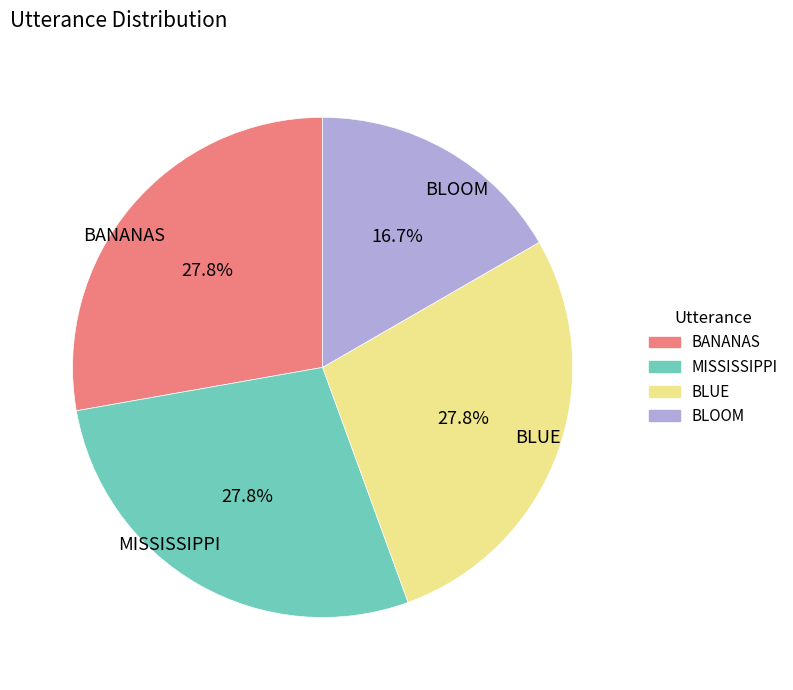

What is the smallest slice in the pie chart?

BLOOM